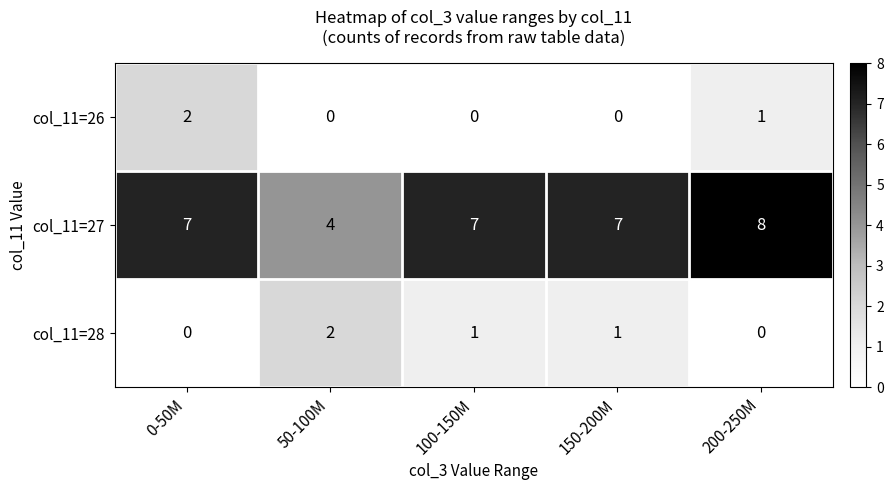

Which series has the largest total across all categories?

col_11=27